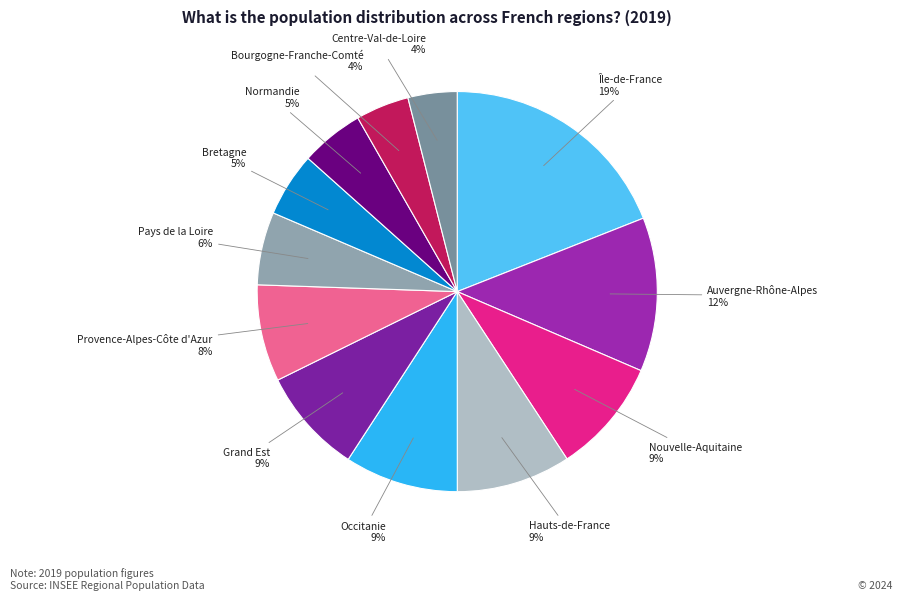

To the nearest percent, what percentage of the pie is Provence-Alpes-Côte d'Azur?

8%